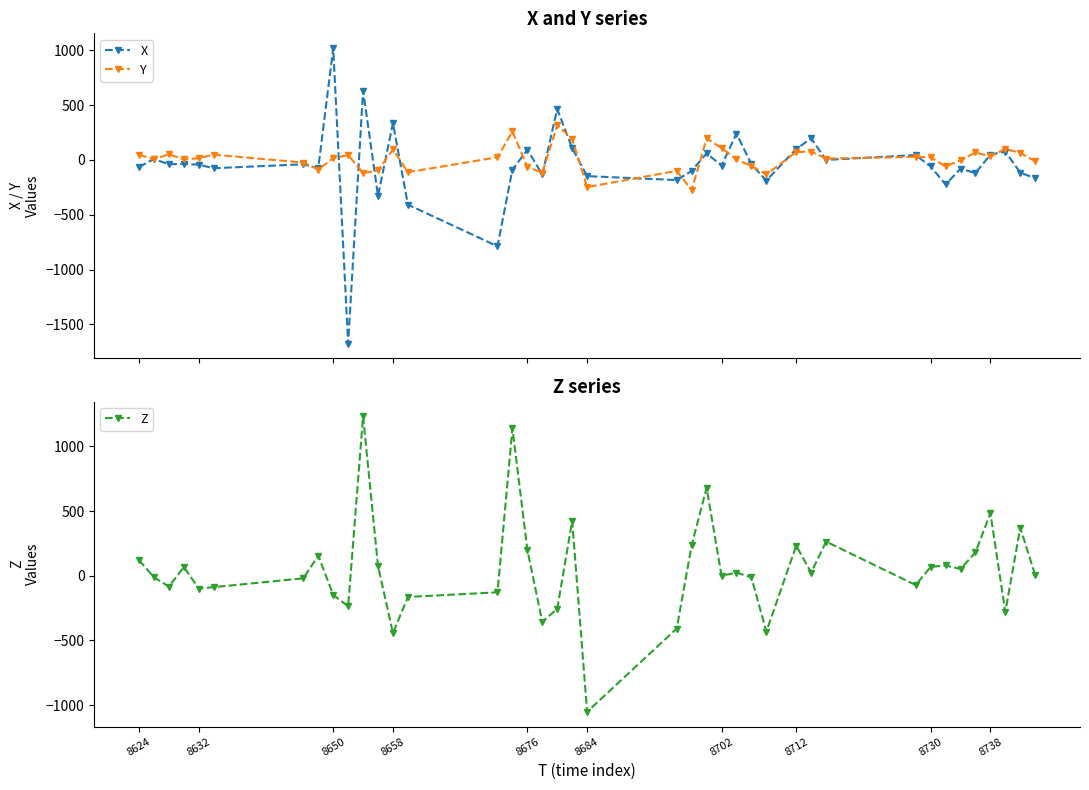

True or false: Y has more than 2 interior local peaks.

True